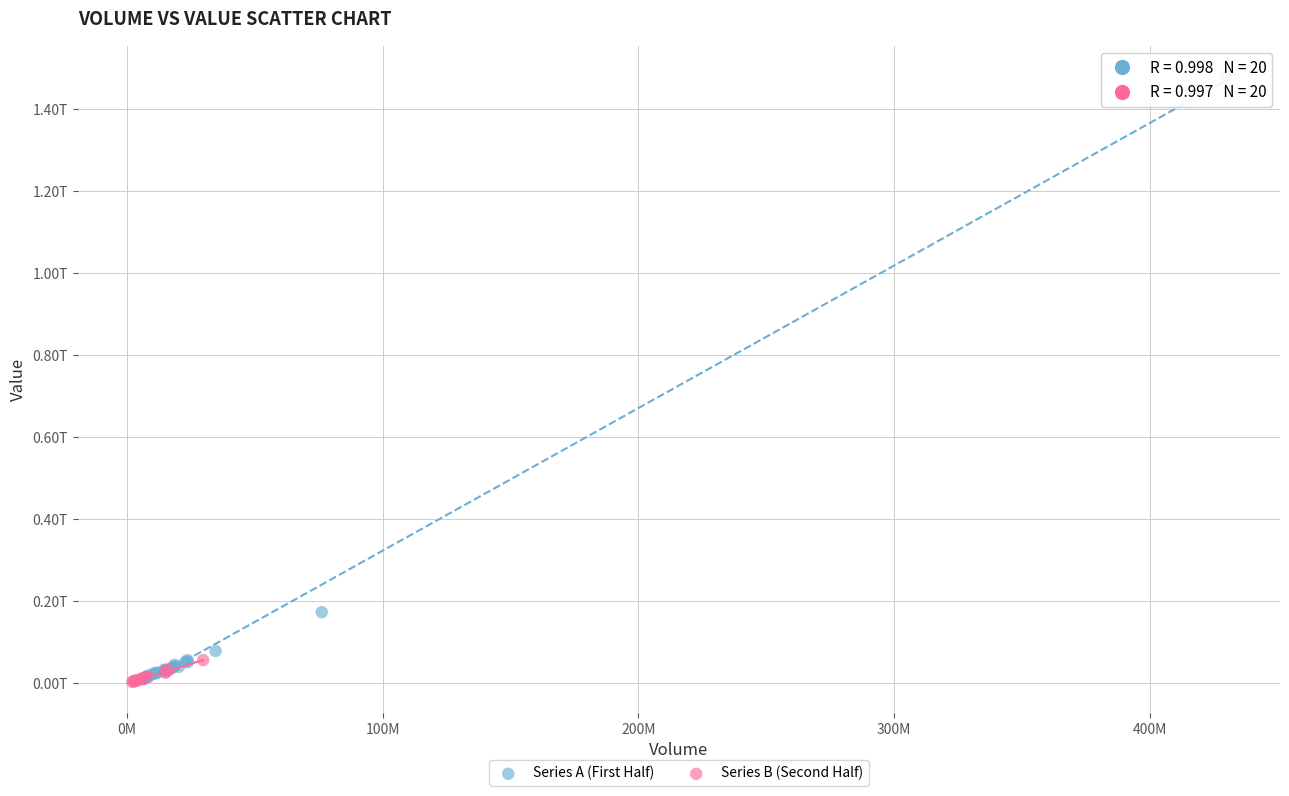

What are all the series names shown in the legend?

Series A (First Half), Series B (Second Half)